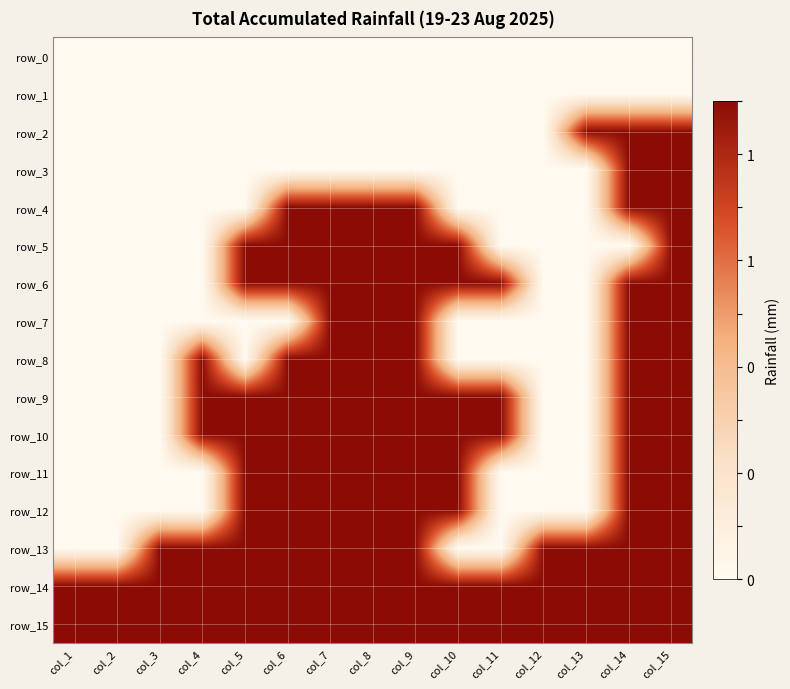

True or false: row_13 has a value of 1 at col_4.

True